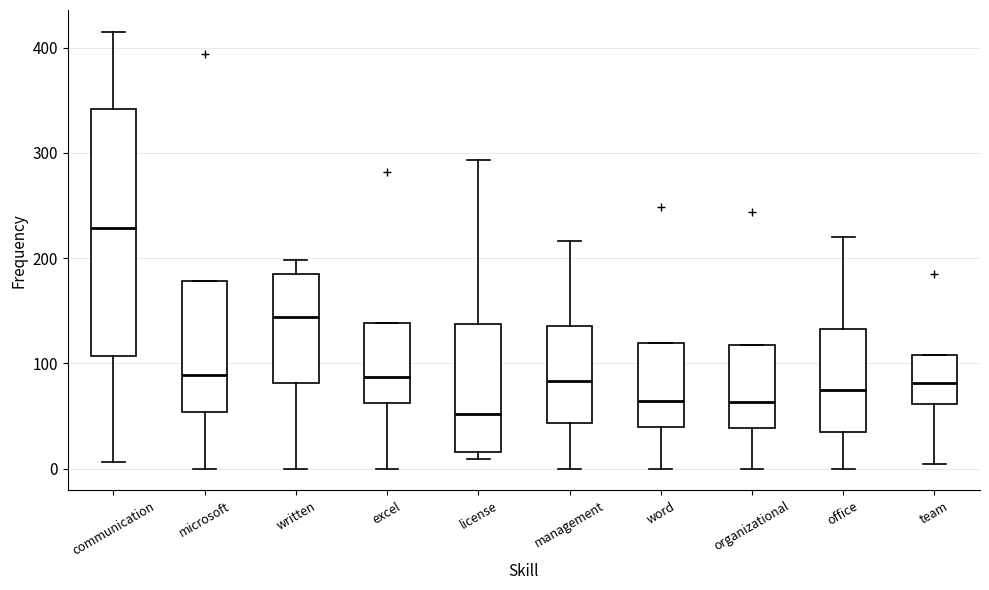

Reading left to right, read every box against the y-axis: the position of its median line, the range the box covers, and the ends of its whiskers. The values are not printed on the chart, so give them approximately, as read against the axis.

communication: median 230, box 110 to 340, whiskers 10 to 420
microsoft: median 90, box 50 to 180, whiskers 0 to 180
written: median 140, box 80 to 180, whiskers 0 to 200
excel: median 90, box 60 to 140, whiskers 0 to 140
license: median 50, box 20 to 140, whiskers 10 to 290
management: median 80, box 40 to 140, whiskers 0 to 220
word: median 60, box 40 to 120, whiskers 0 to 120
organizational: median 60, box 40 to 120, whiskers 0 to 120
office: median 70, box 30 to 130, whiskers 0 to 220
team: median 80, box 60 to 110, whiskers 0 to 110